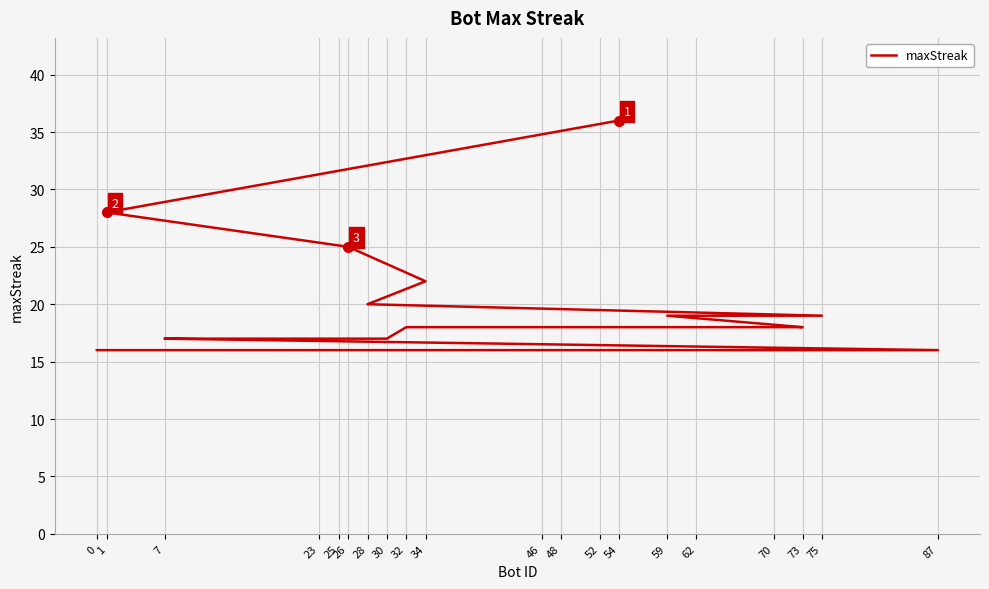

Approximately how many times larger is the value at 23 compared to 1?

0.6